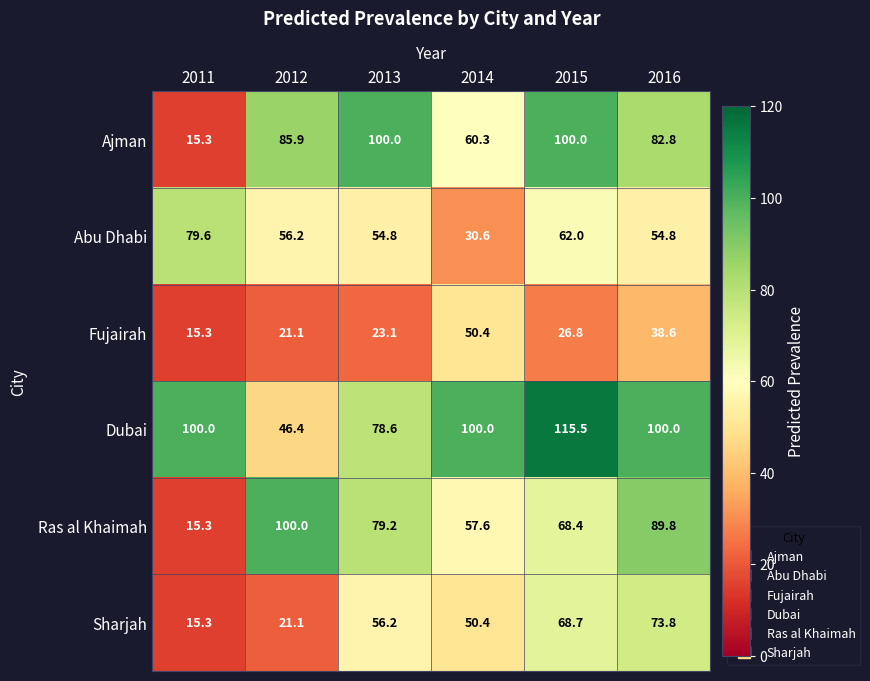

True or false: Dubai has a value of 29.2 at 2011.

False